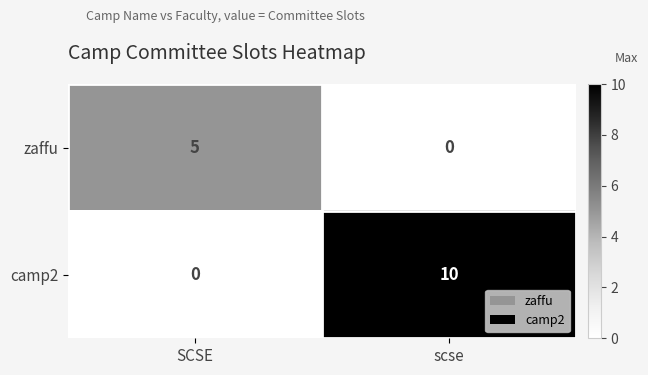

Is it true that zaffu equals 0 at scse?

True